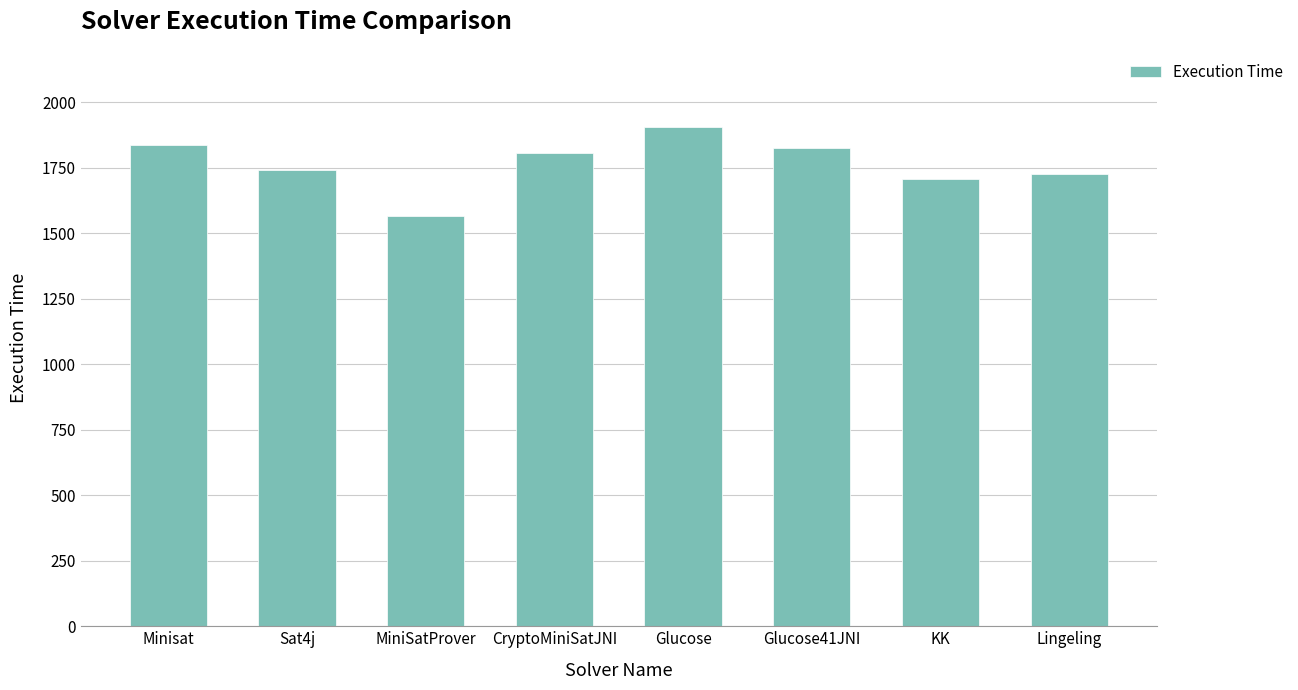

Are the bars grouped side by side (vs. stacked)?

No